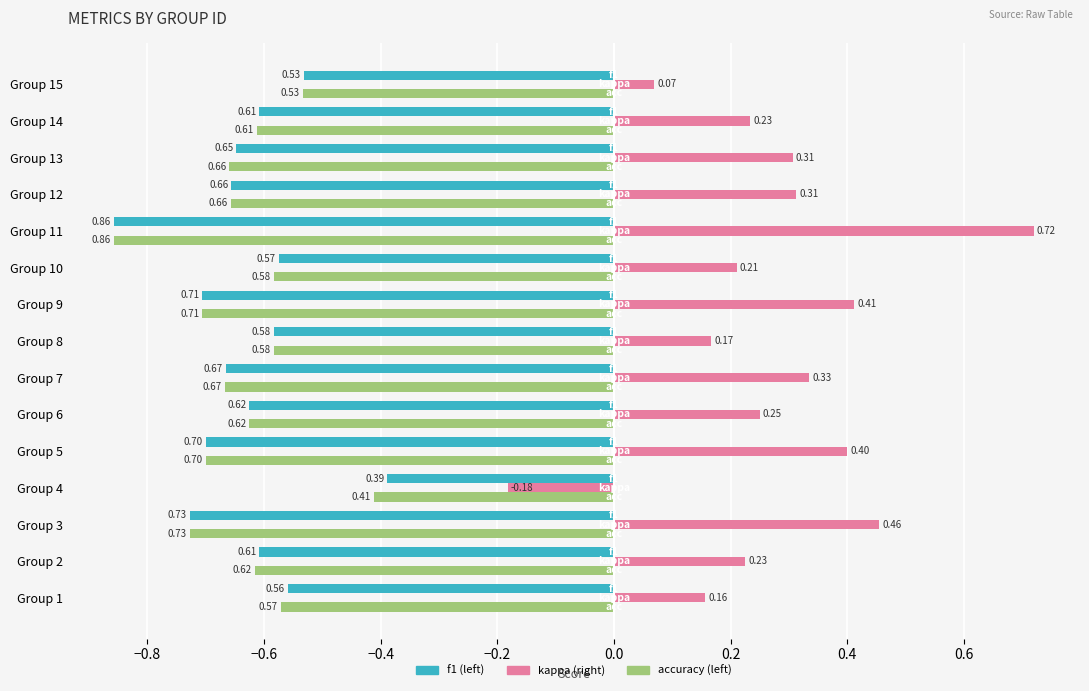

At which category is the sum across all series the highest?

Group 10